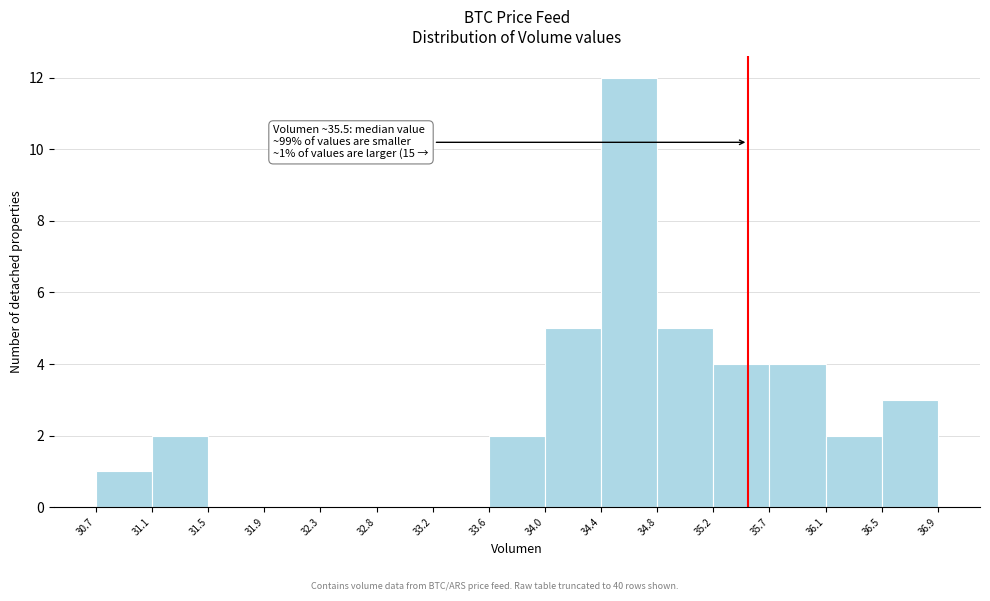

Which range on the x-axis has the tallest bar?

34.4 to 34.8